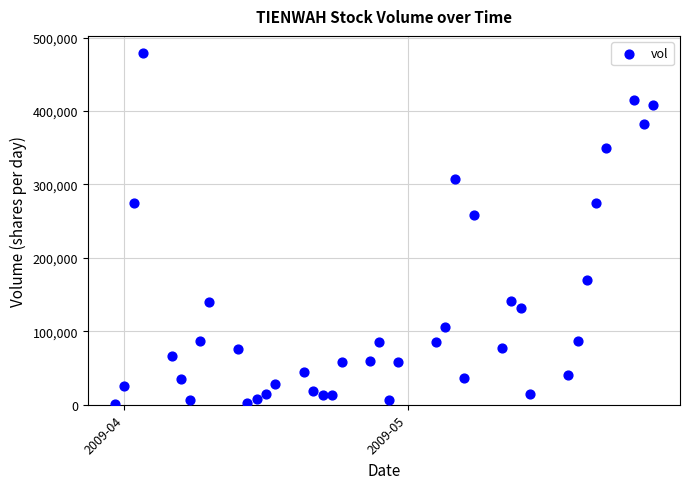

What Y value in the scatter plot is closest to 239904?

259024